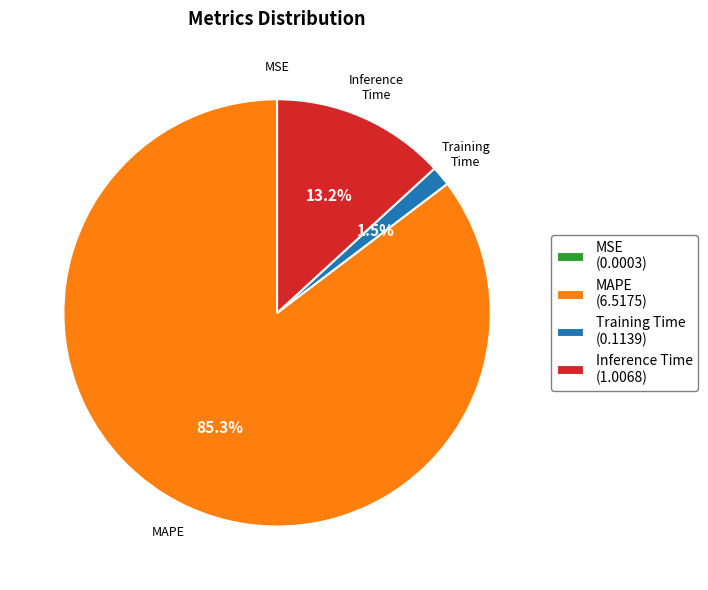

Does any single category account for the majority?

Yes